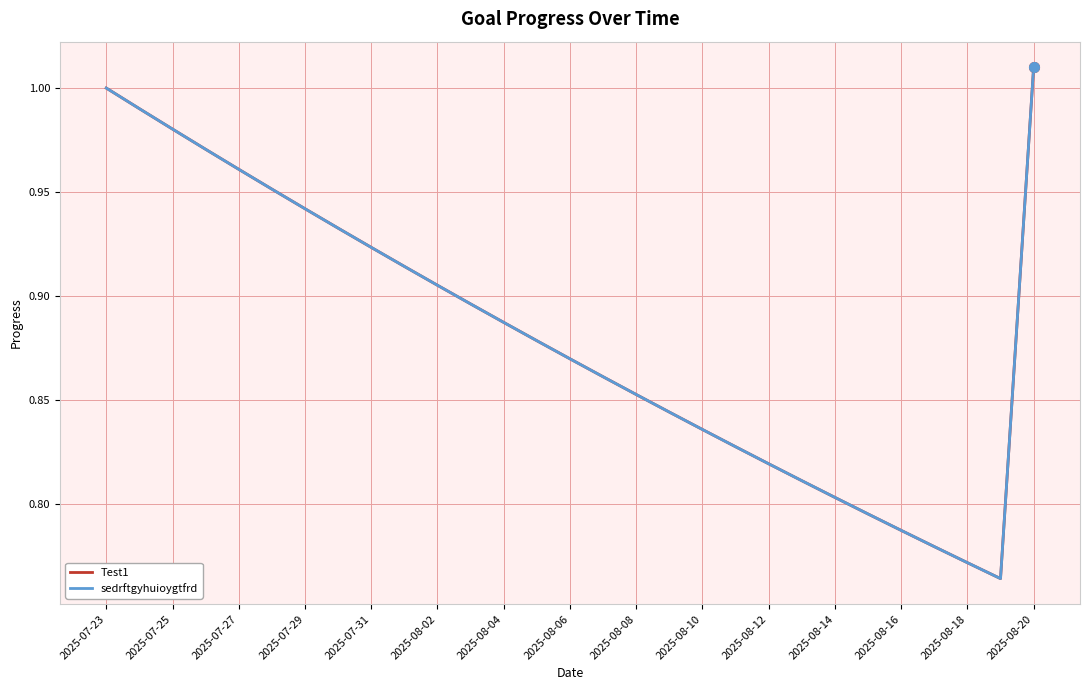

What is the sum of all sedrftgyhuioygtfrd values?

25.6